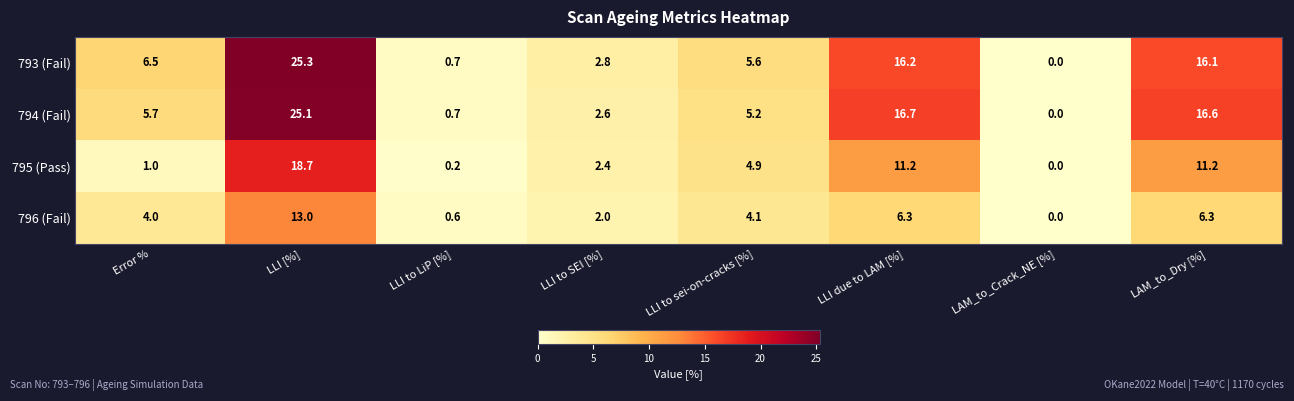

True or false: 795 (Pass) has a value of 4.9 at LLI to sei-on-cracks [%].

True